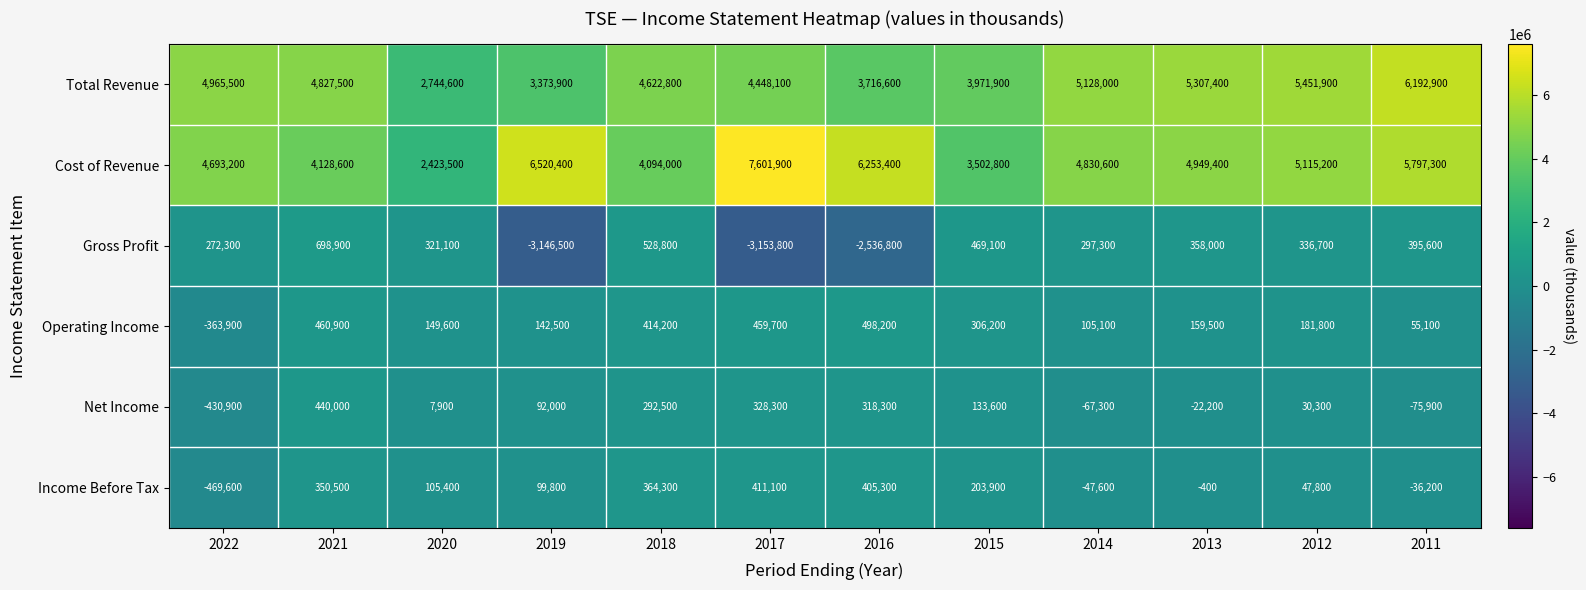

Is the value of Operating Income at 2011 greater than the value of Net Income at 2017?

No